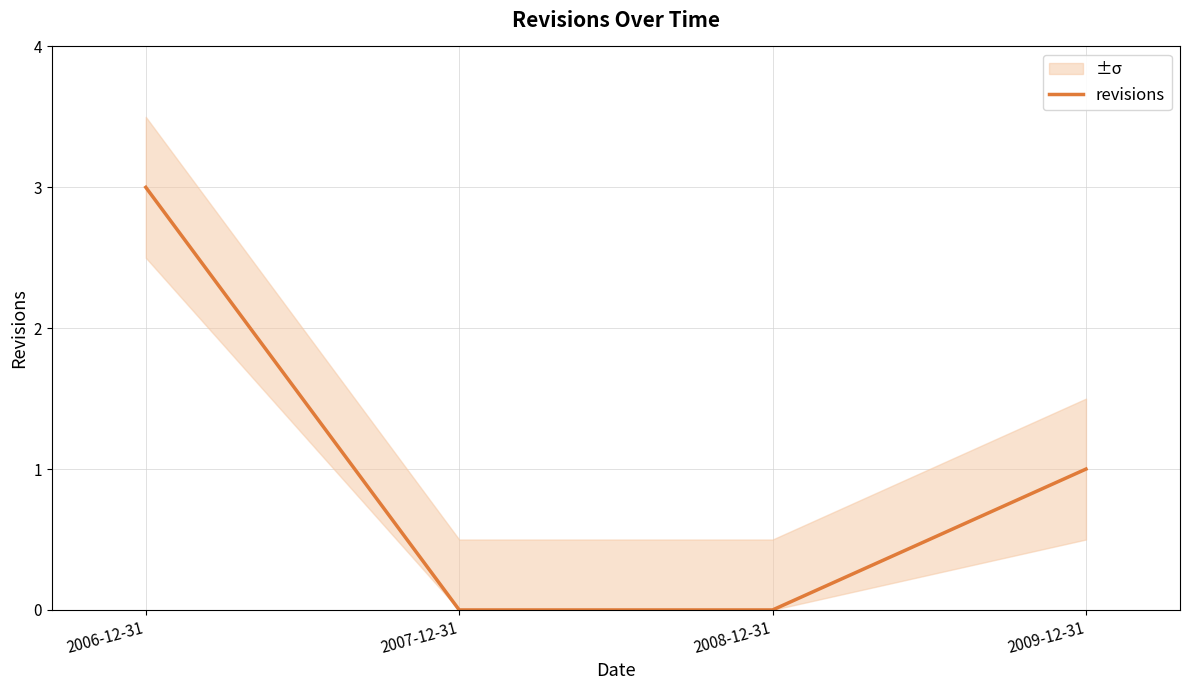

How many values exceed 1?

1